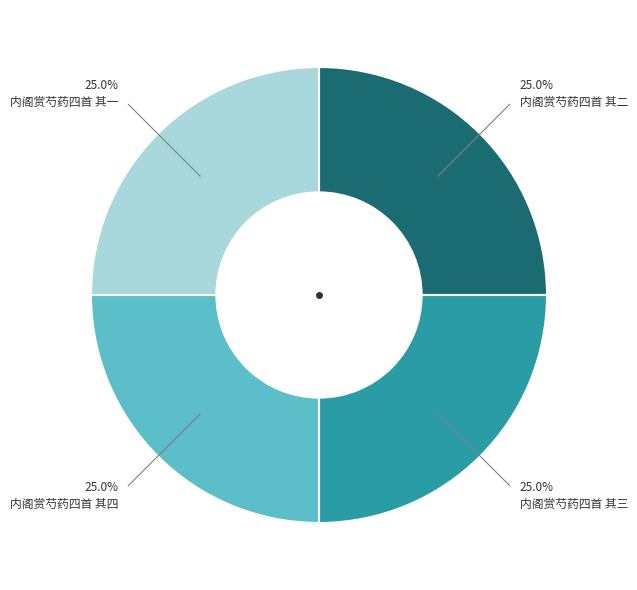

Is 内阁赏芍药四首 其四 the majority of the pie?

No